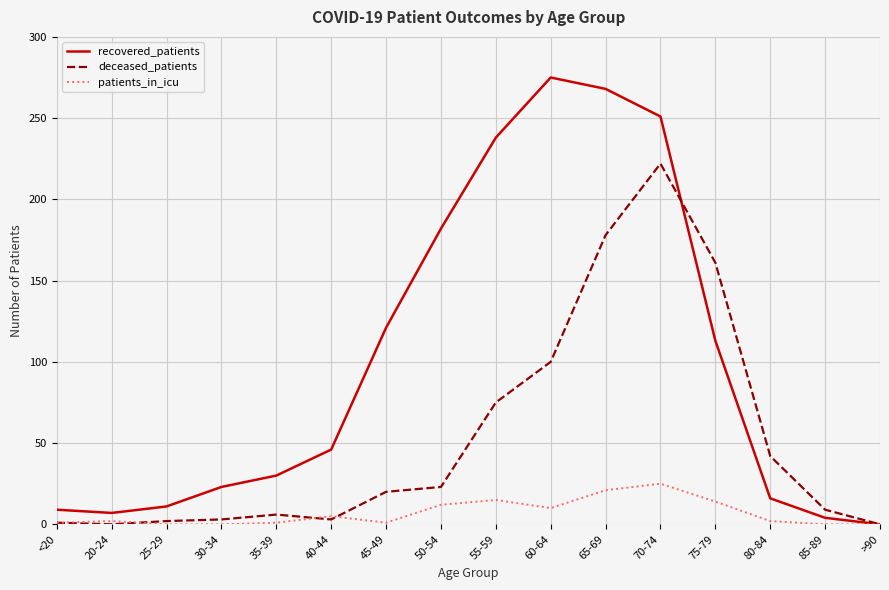

Which series has the largest range (max minus min)?

recovered_patients